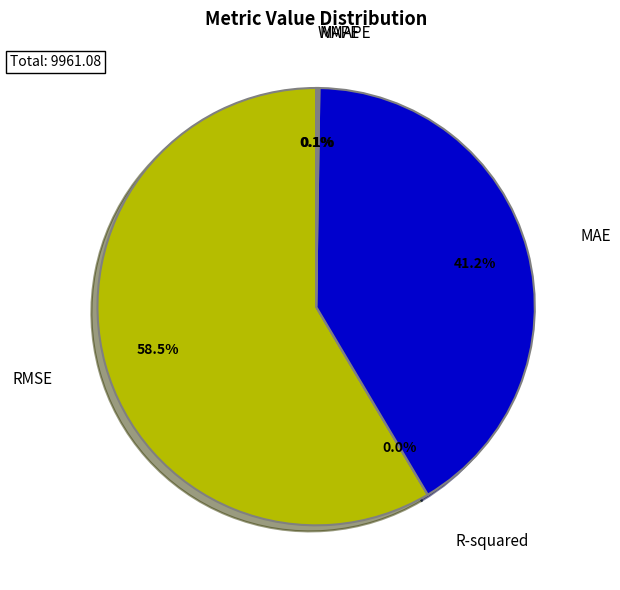

Is there a majority slice in this chart?

Yes